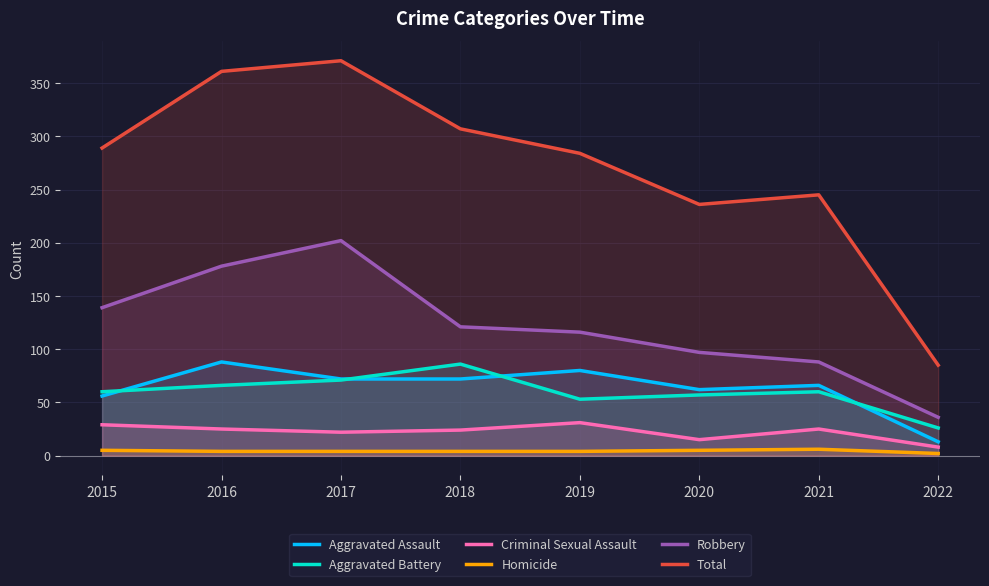

In Homicide, how many points are higher than both neighbors (excluding endpoints)?

1